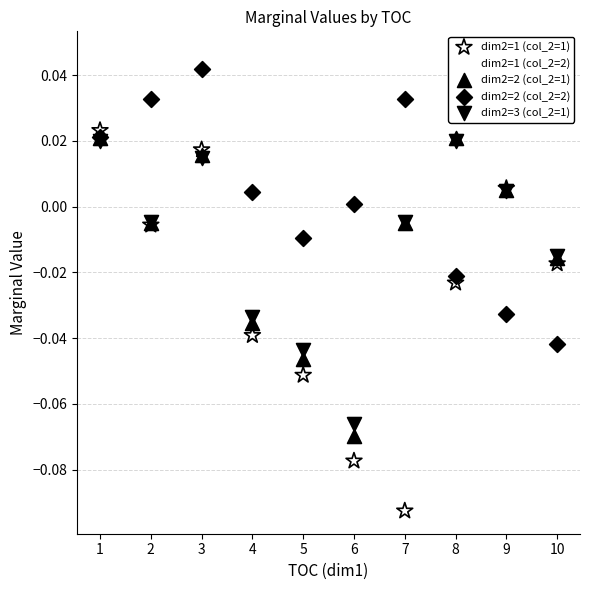

Which series contains the highest Y value?

dim2=1 (col_2=2)